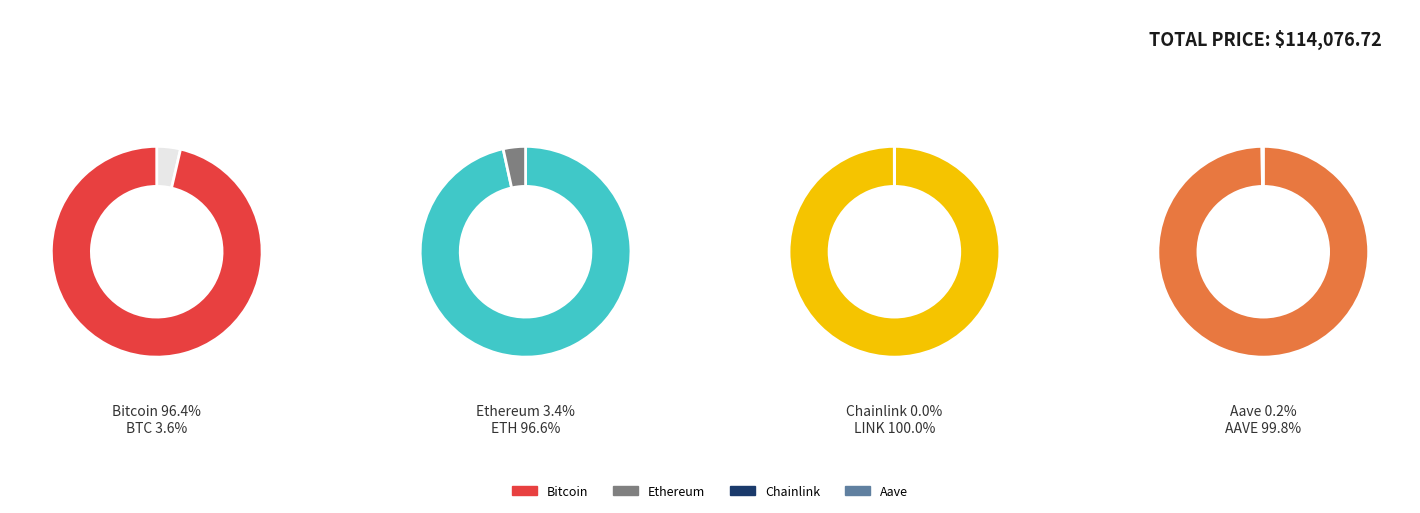

Count the number of slices in the pie.

4